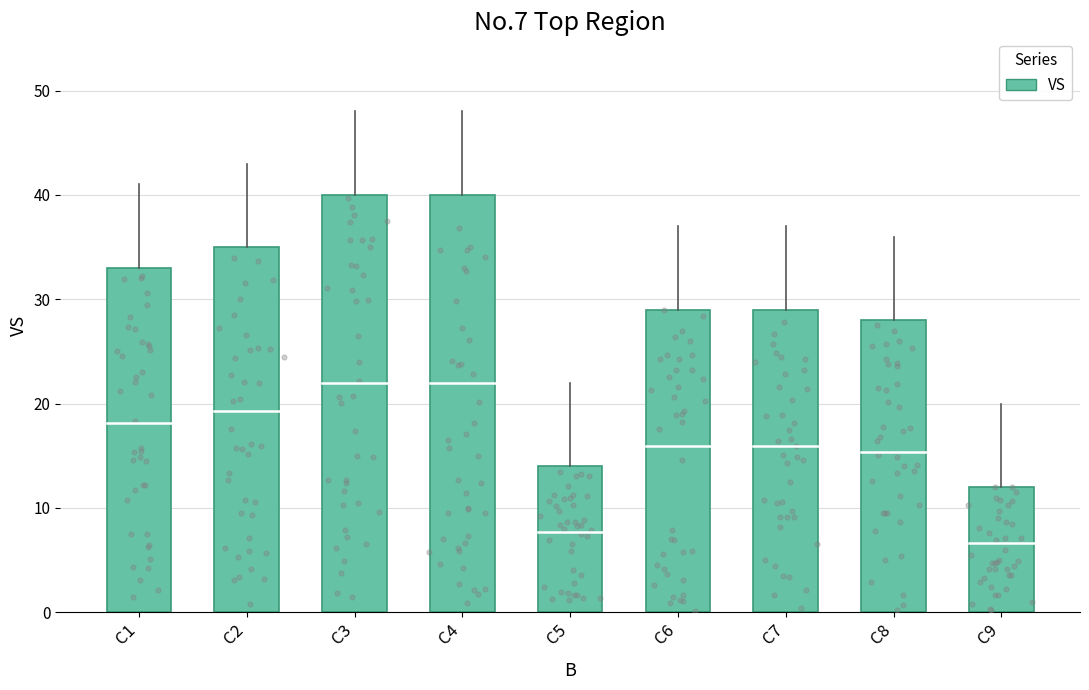

Which has a higher value, C5 or C9?

C5